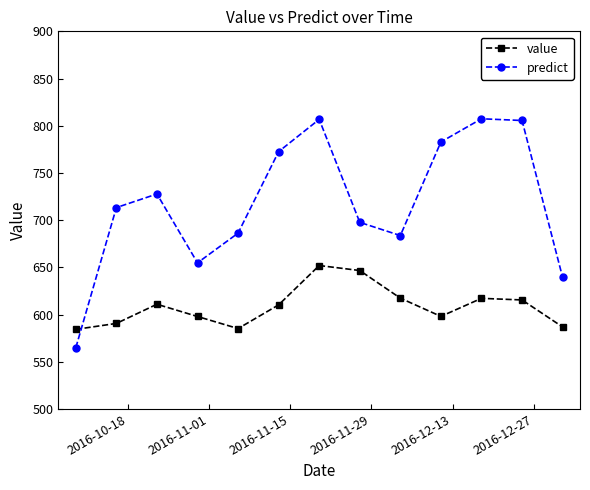

What is the average value of the value series?

608.7